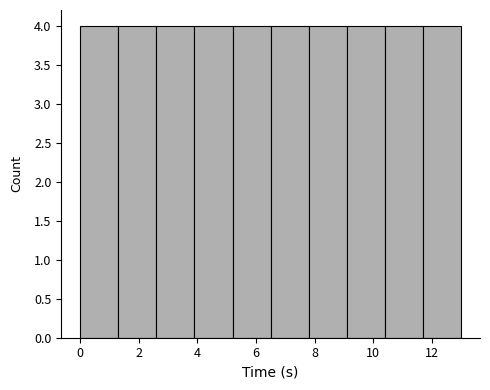

Reading left to right, transcribe this chart: for each bar, give the range it covers on the x-axis and its height. Neither the bar edges nor the heights are printed on the chart, so give them approximately, as read against the axes.

0.0 to 1.2: 4
1.2 to 2.6: 4
2.6 to 3.8: 4
3.8 to 5.2: 4
5.2 to 6.4: 4
6.4 to 7.8: 4
7.8 to 9.0: 4
9.0 to 10.4: 4
10.4 to 11.6: 4
11.6 to 13.0: 4